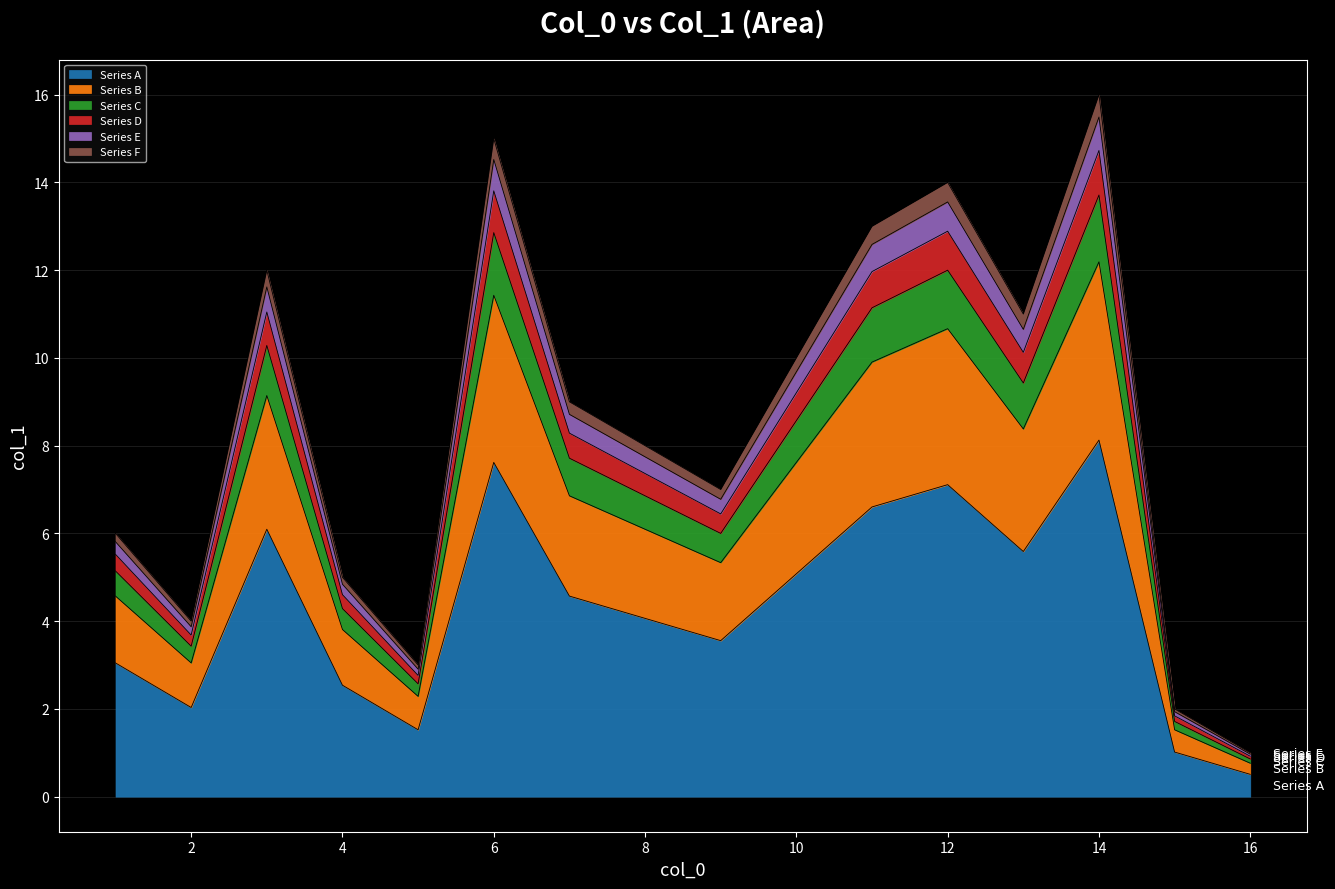

What is the maximum value for Series A?

8.1